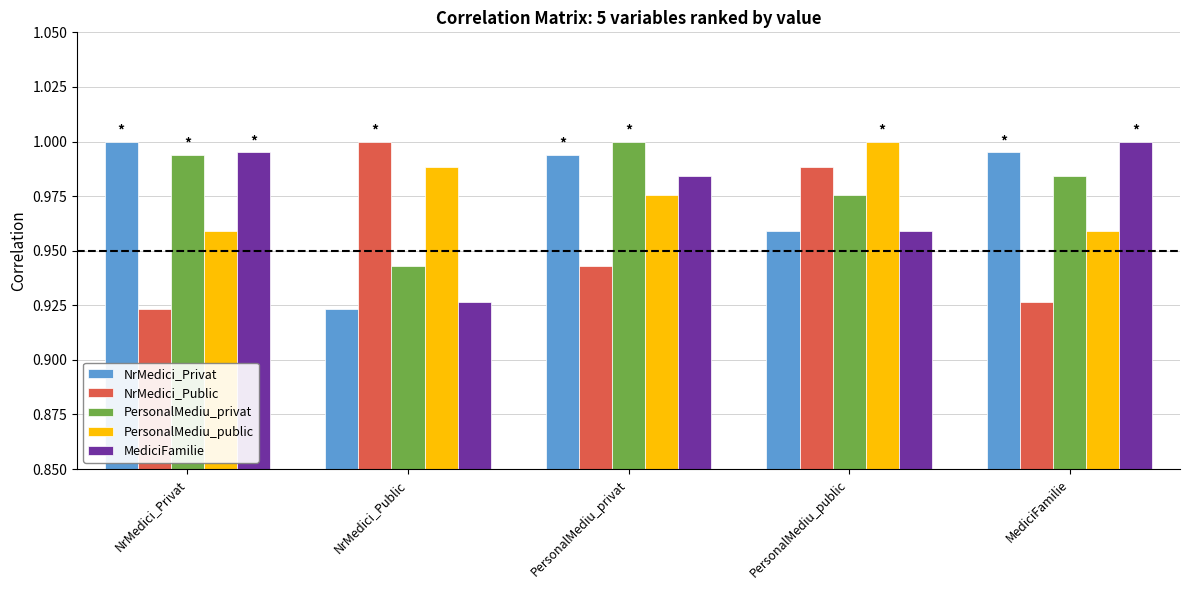

What is the sum of the NrMedici_Public values at NrMedici_Privat and PersonalMediu_privat?

1.9